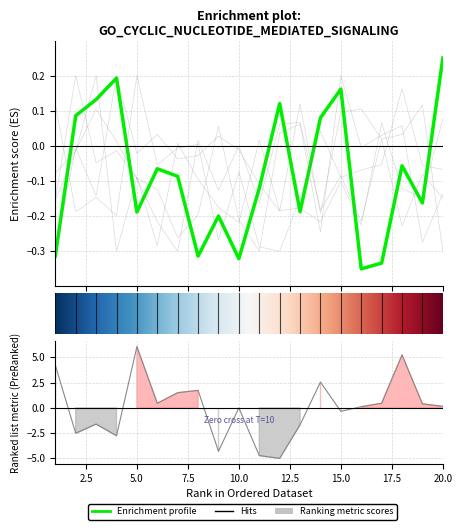

At which label does x3 first exceed 0?

3